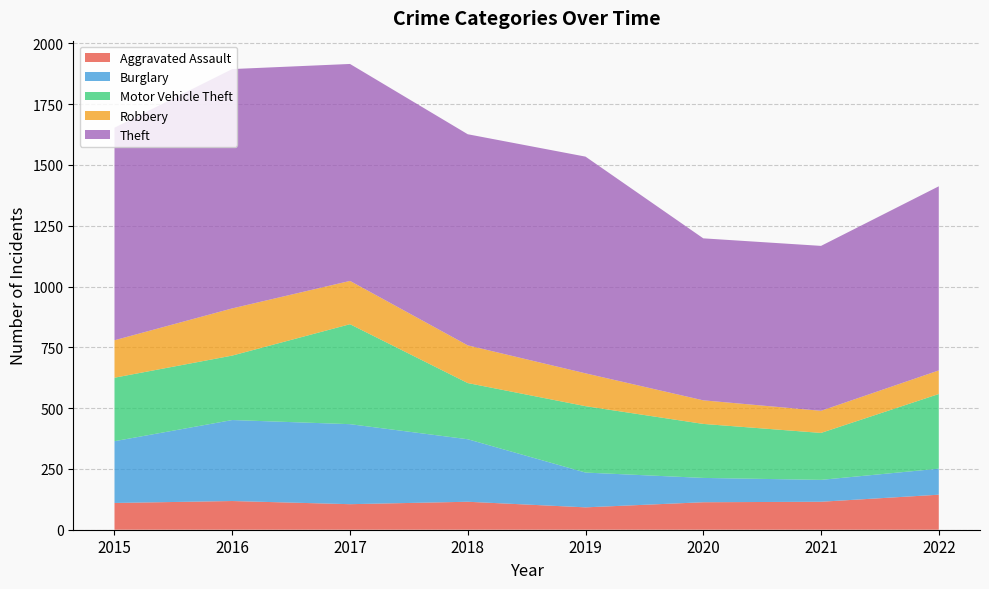

Reading left to right, transcribe all the data shown in this chart.

Aggravated Assault: 2015=110	2016=118	2017=105	2018=115	2019=92	2020=113	2021=115	2022=144
Burglary: 2015=254	2016=333	2017=329	2018=257	2019=143	2020=100	2021=90	2022=107
Motor Vehicle Theft: 2015=261	2016=265	2017=411	2018=231	2019=273	2020=222	2021=193	2022=307
Robbery: 2015=154	2016=194	2017=178	2018=155	2019=135	2020=97	2021=91	2022=97
Theft: 2015=874	2016=984	2017=892	2018=868	2019=891	2020=666	2021=678	2022=757